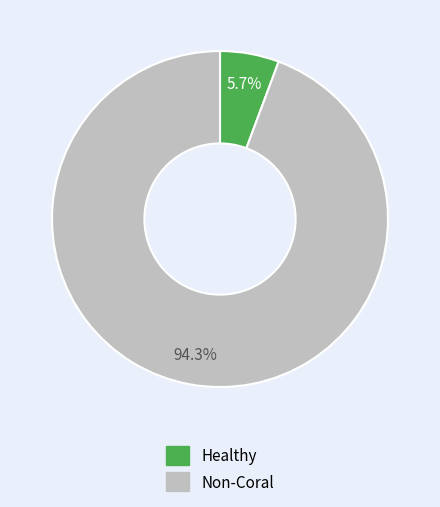

Which slice is the largest?

Non-Coral